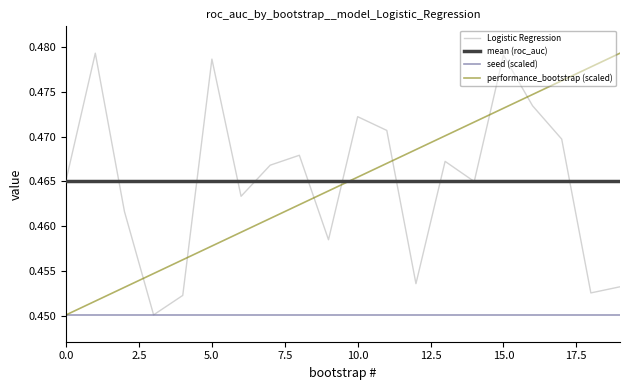

How many lines are shown in the chart?

4